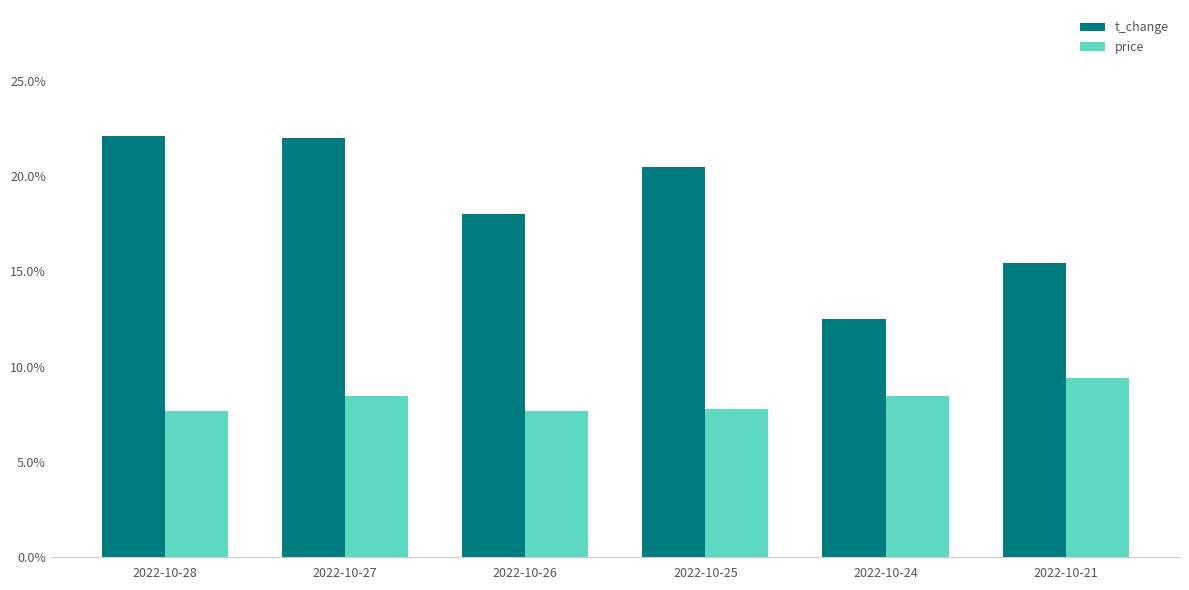

At which category is the sum across all series the highest?

2022-10-27